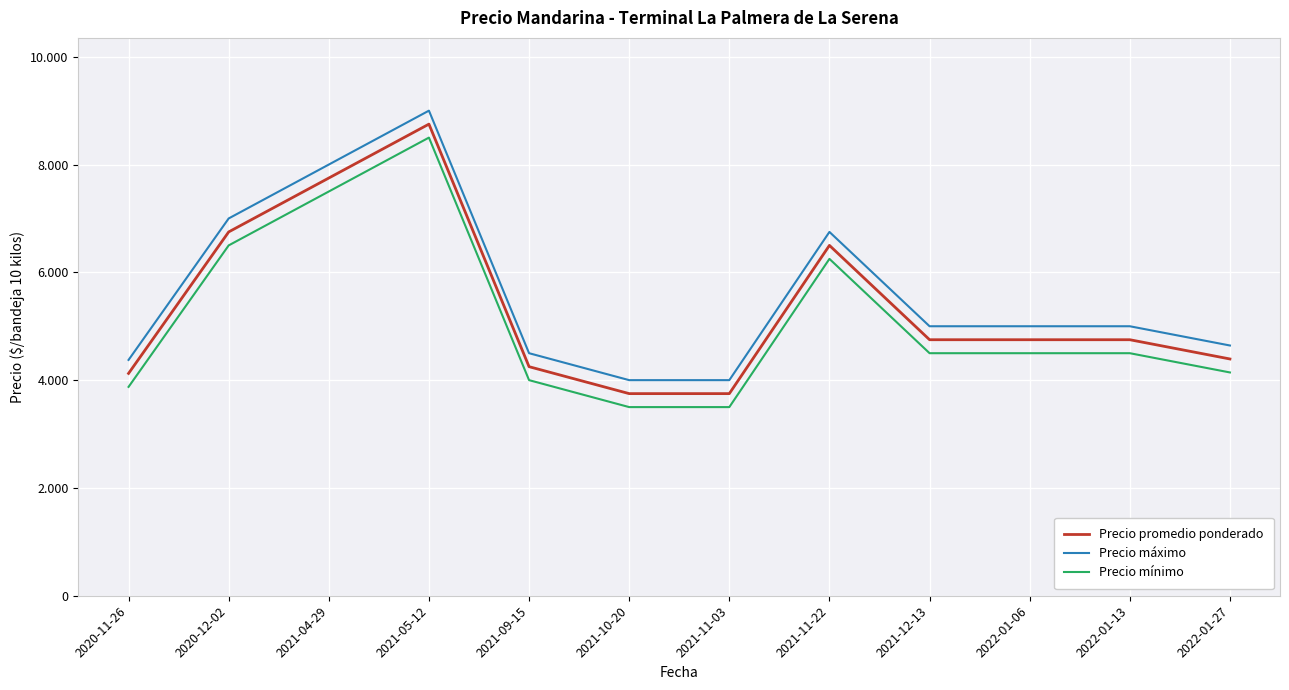

What is the label of the 11th point from the right?

2020-12-02